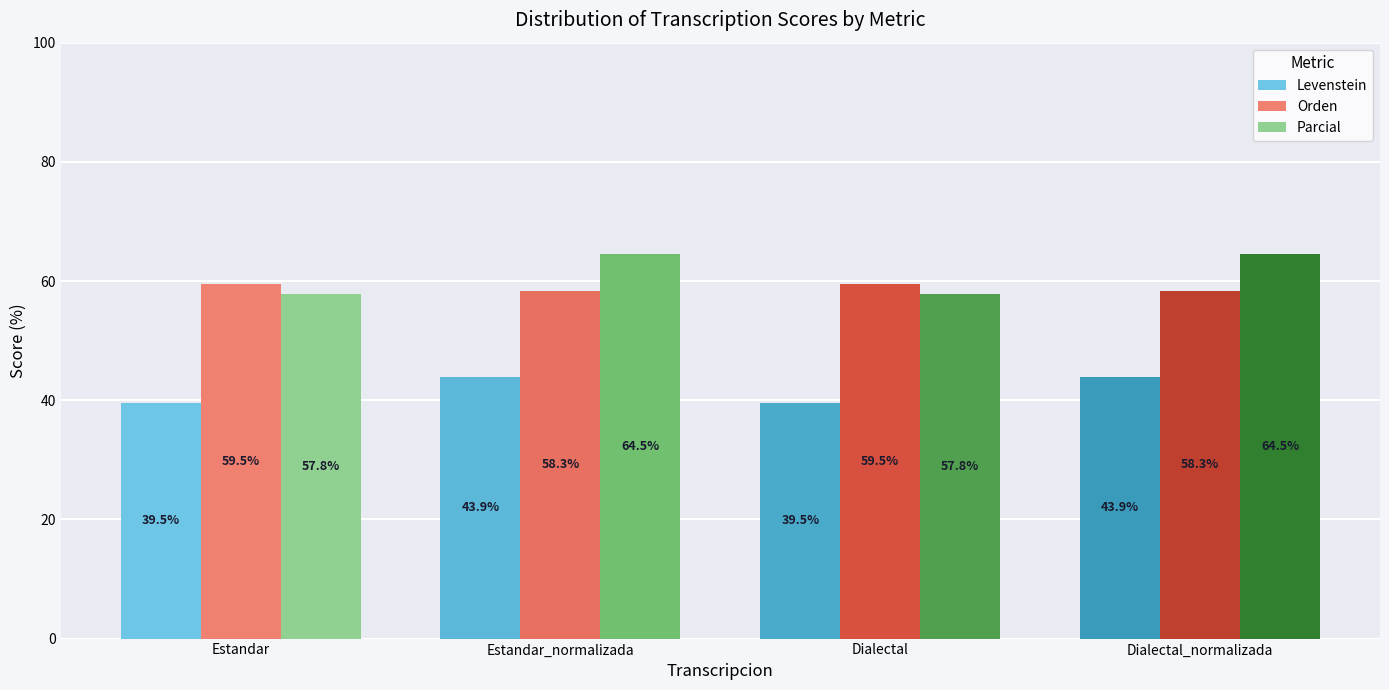

What is the total value across all series at Estandar?

156.8